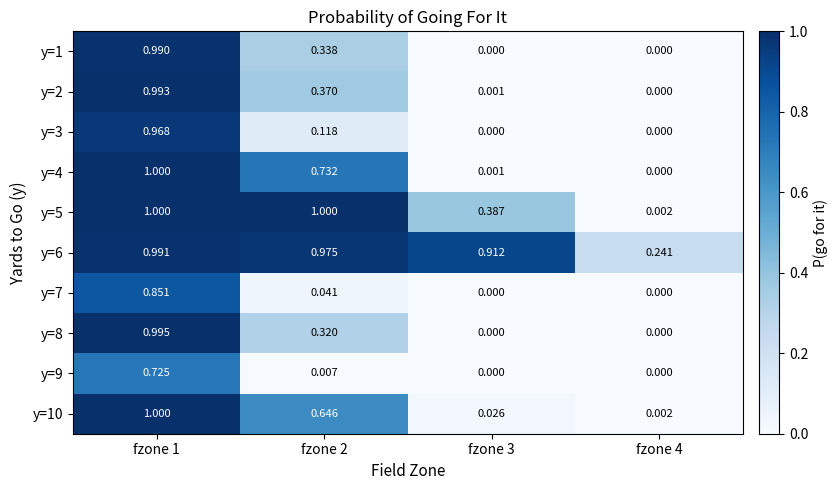

Is the value of y=10 at fzone 4 greater than the value of y=7 at fzone 4?

Yes